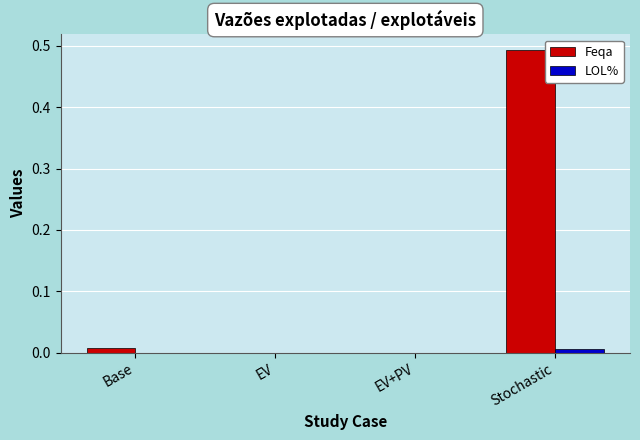

Which category has the highest value in the LOL% series?

Stochastic